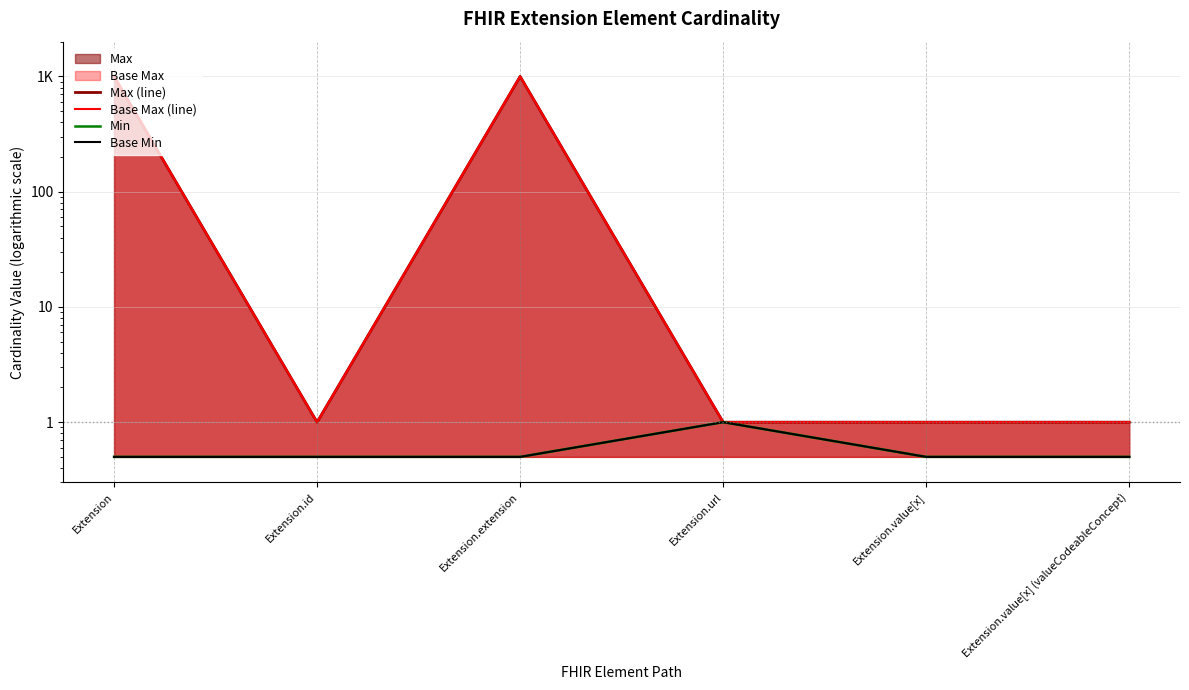

Which series has the largest total across all categories?

Max (line)